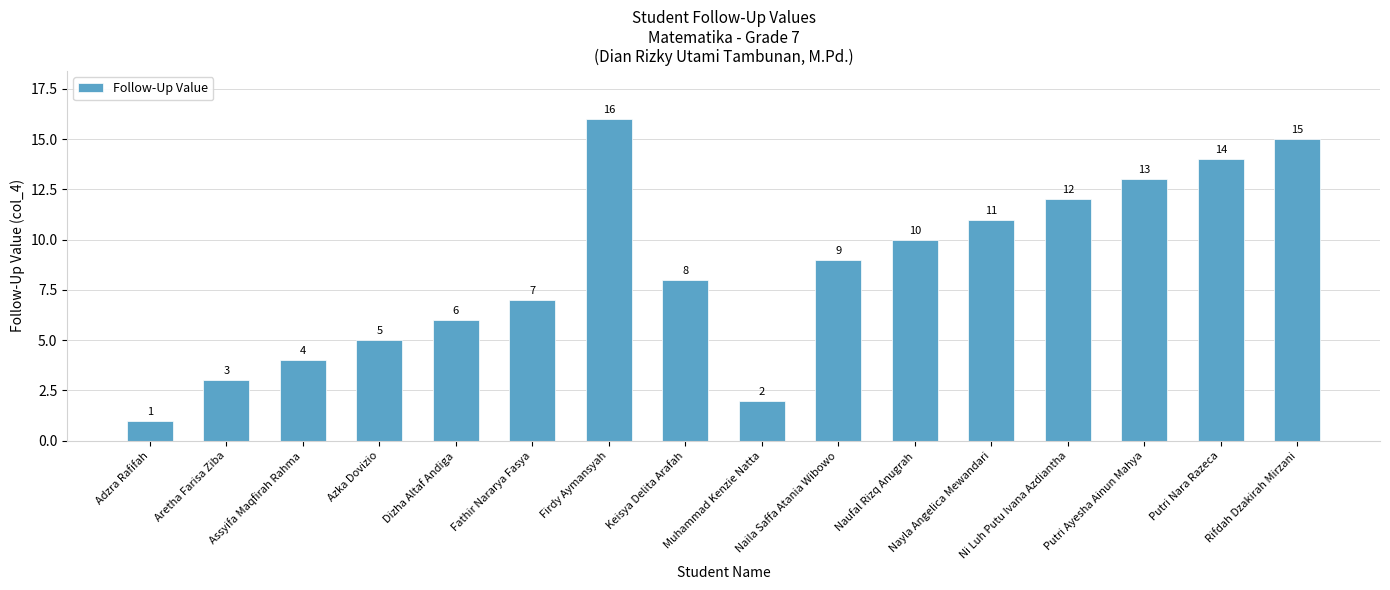

Between Putri Nara Razeca and Rifdah Dzakirah Mirzani, which is larger?

Rifdah Dzakirah Mirzani